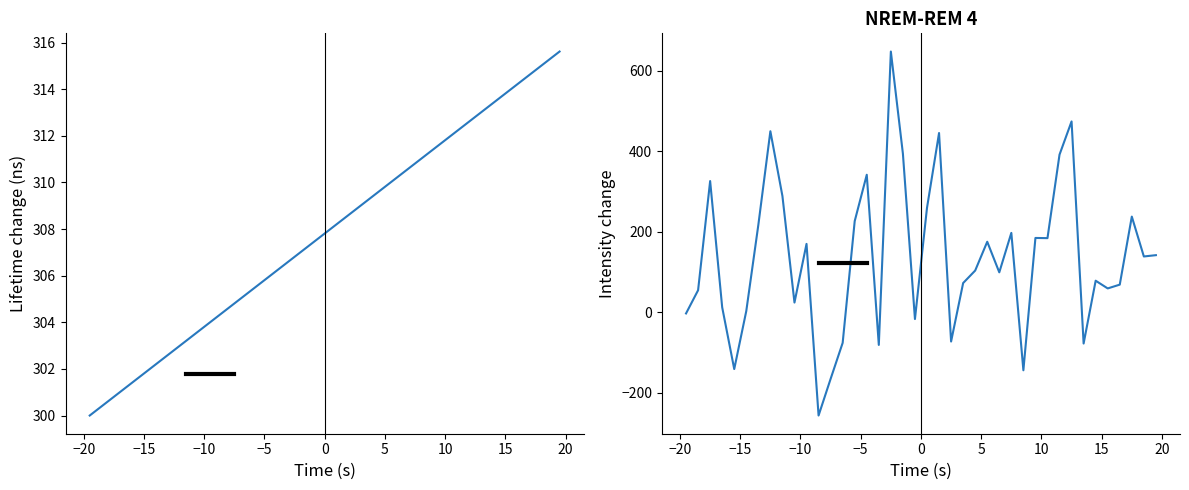

The xdata series shows 90.7 at 32. True or false?

False